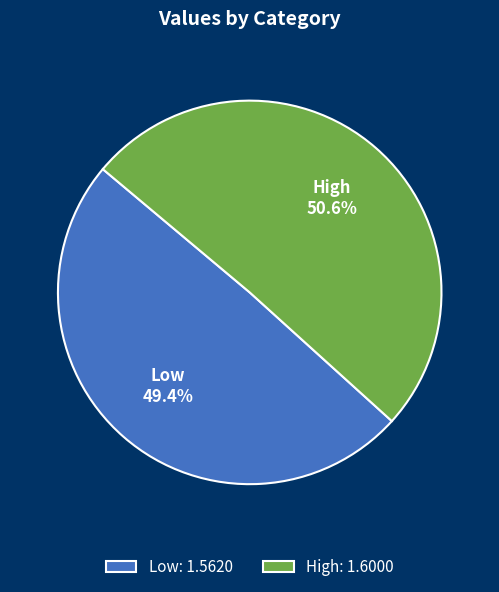

True or false: Low accounts for 42% of the total.

False